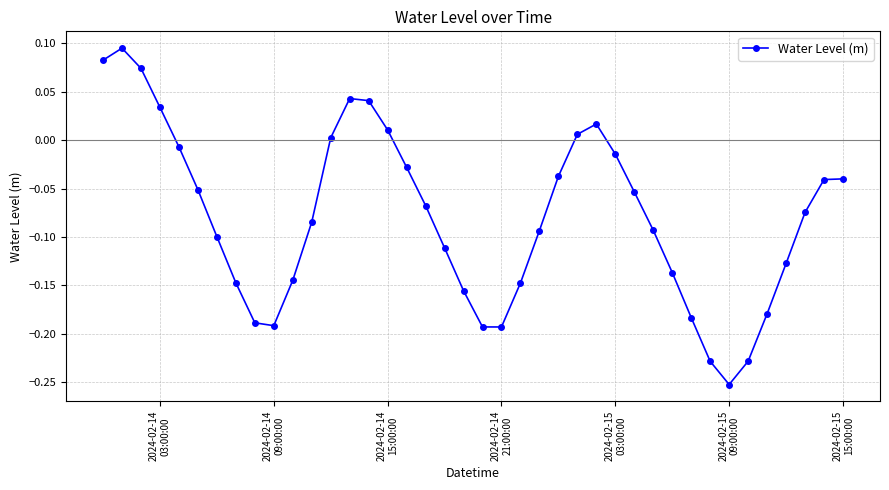

What is the difference between the maximum and minimum values?

0.3